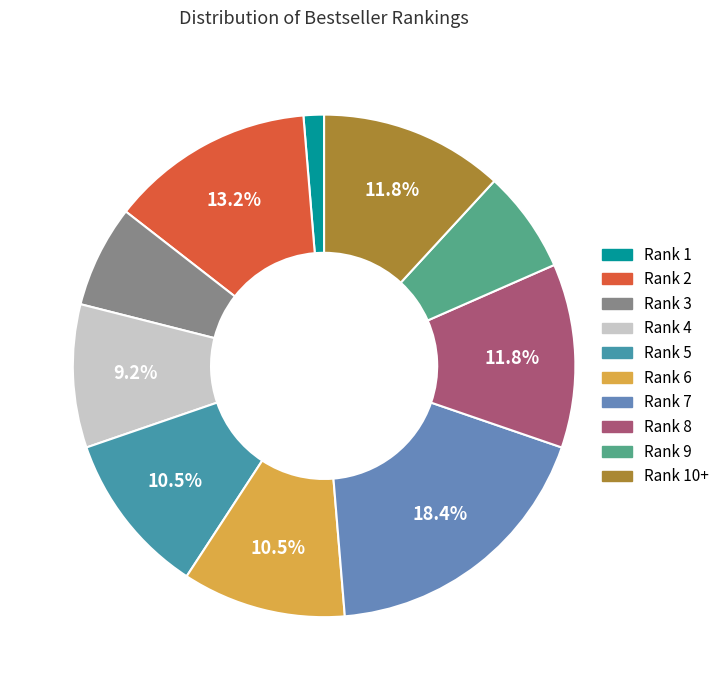

The Rank 7 slice represents 18% of the pie. True or false?

True